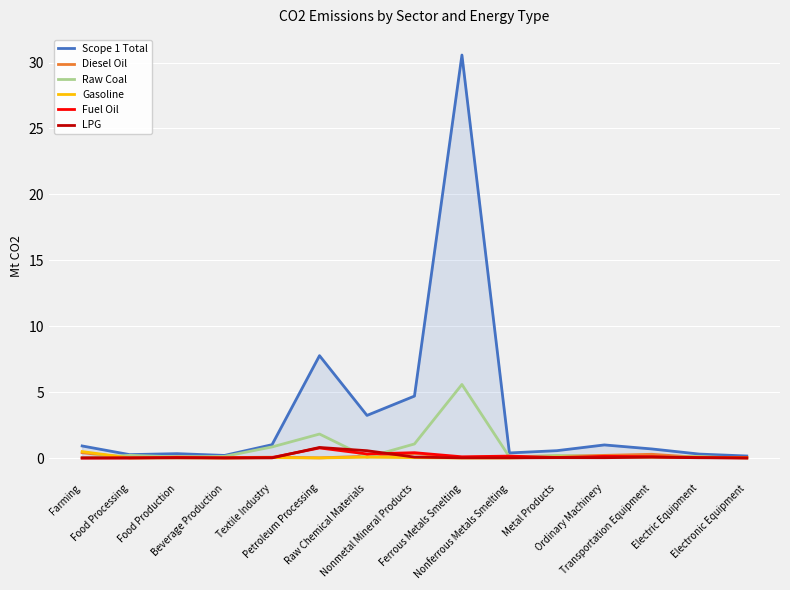

What is the difference between the Scope 1 Total values at Food Processing and Beverage Production?

0.1